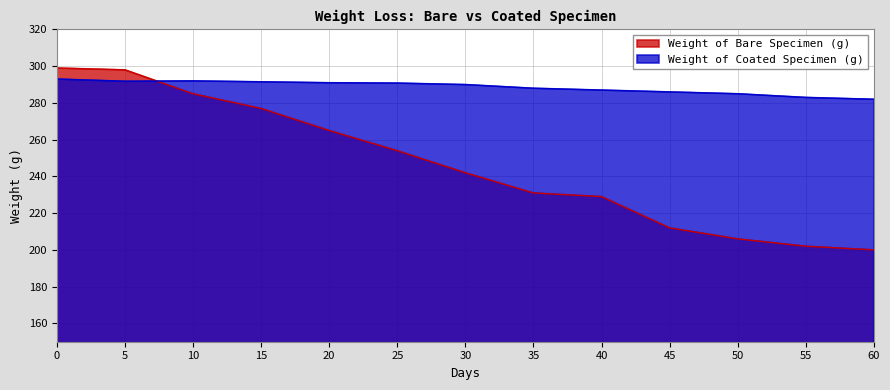

What is the total value across all series at 40?

516.0